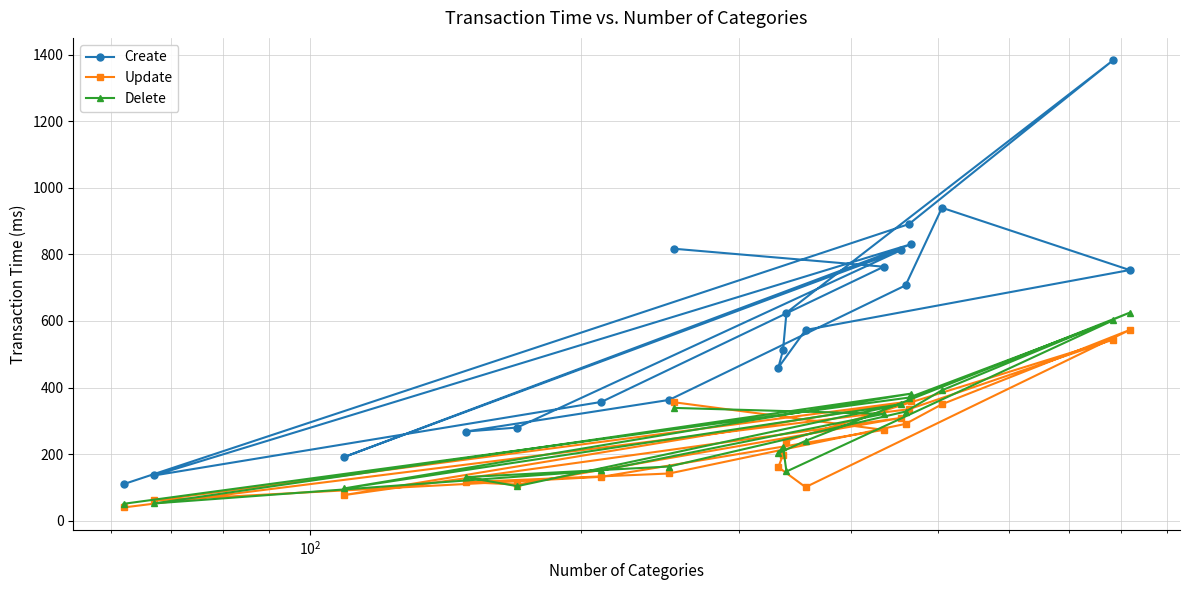

True or false: Create and Delete intersect in this chart.

False